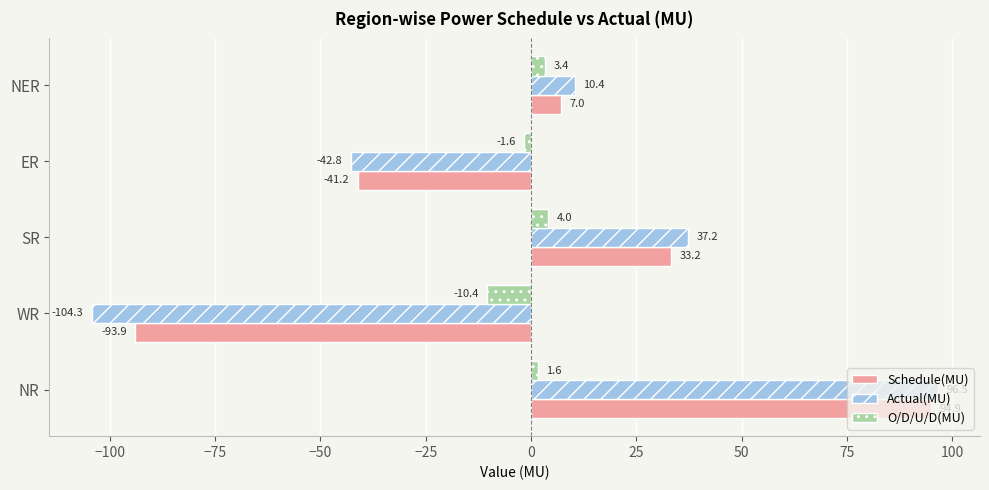

How many values in Actual(MU) are above zero?

3